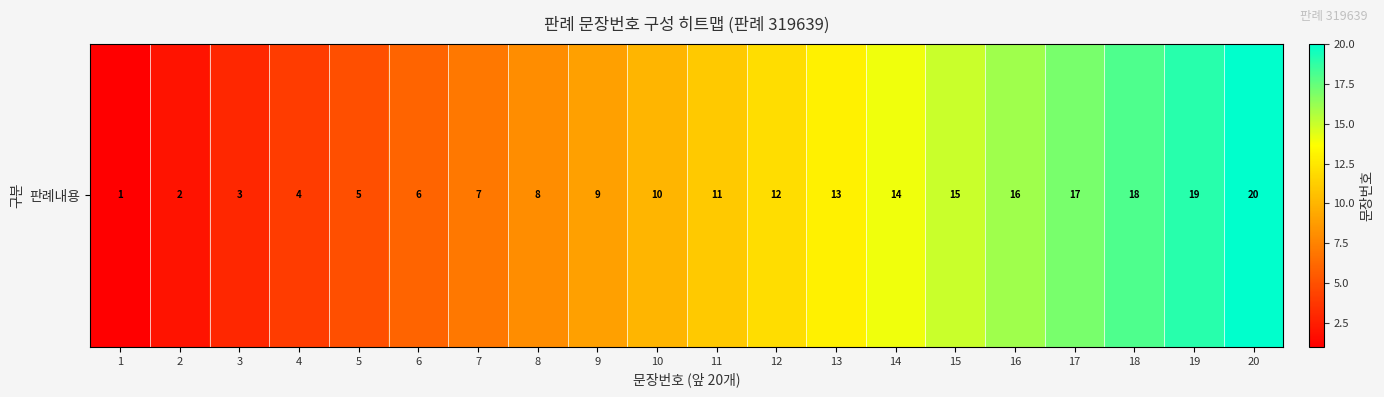

The value at 10 is 10. True or false?

True